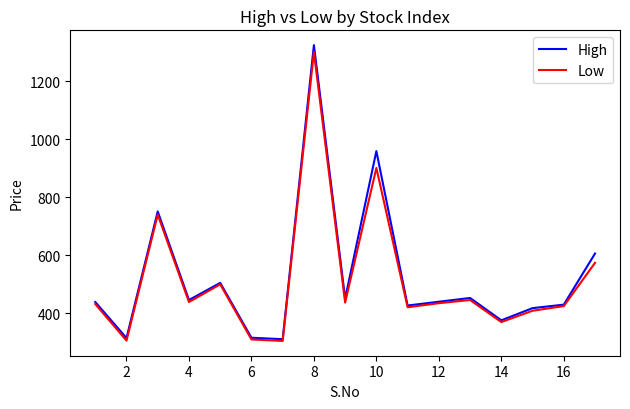

How many lines are shown in the chart?

2